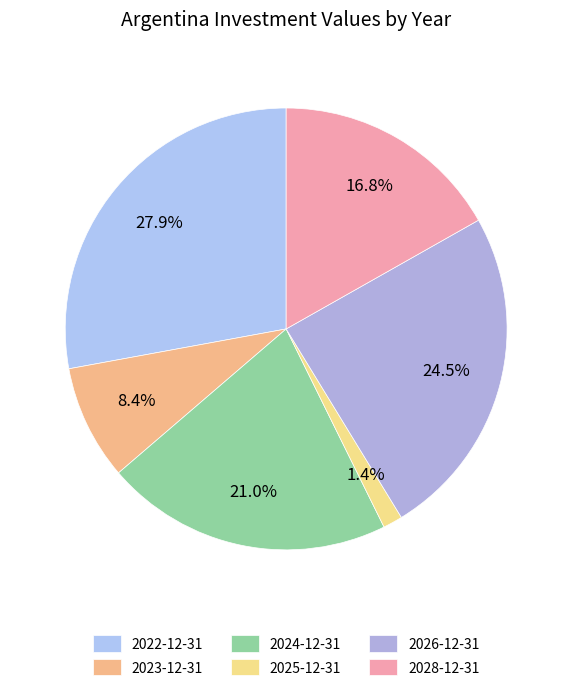

True or false: 2028-12-31 accounts for 17% of the total.

True